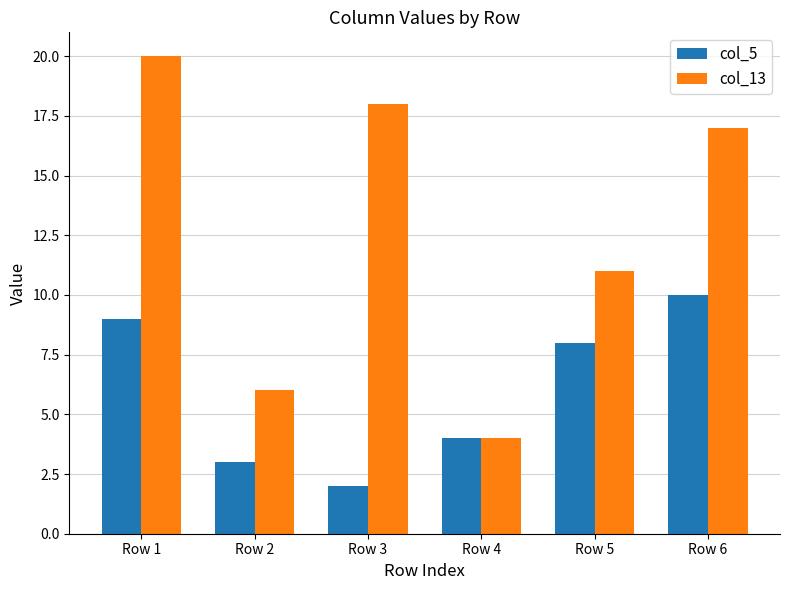

Rank the series by their maximum value, from highest to lowest.

col_13, col_5